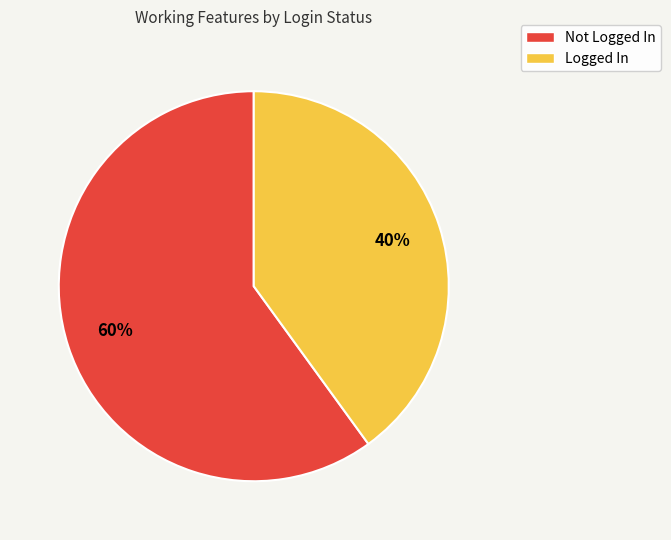

True or false: Not Logged In accounts for 60% of the total.

True